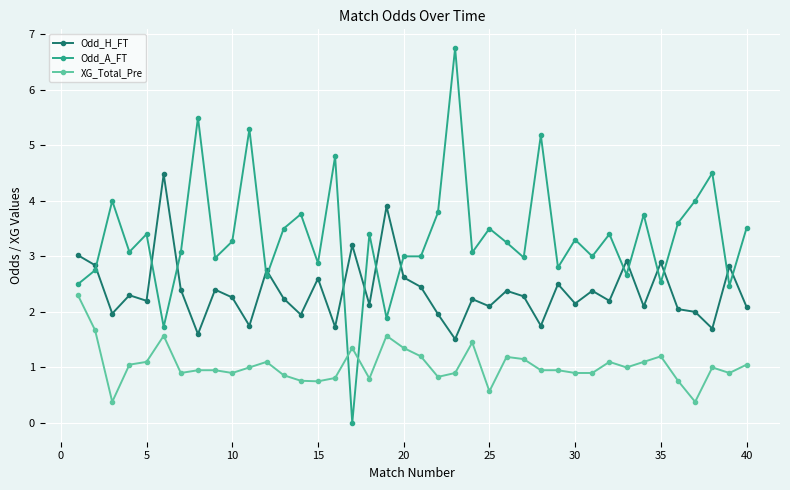

What is the value of the Odd_A_FT point at the 36th from the left?

3.6